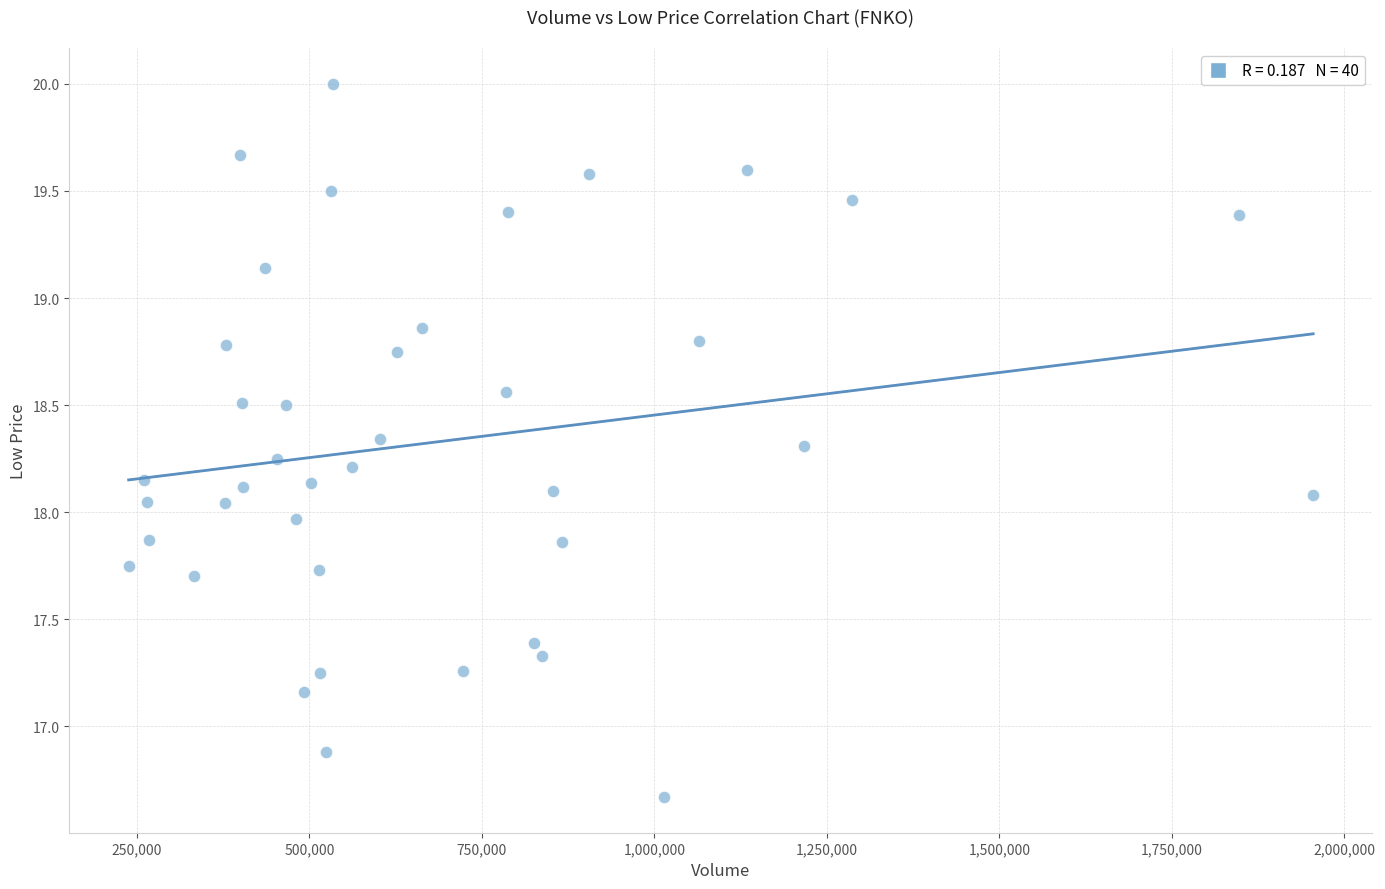

What is the range of X values (max minus min)?

1716943.0